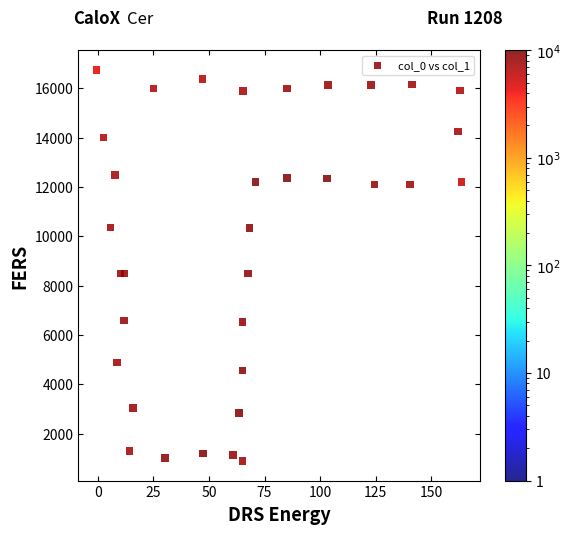

What is the range of X values (max minus min)?

164.1